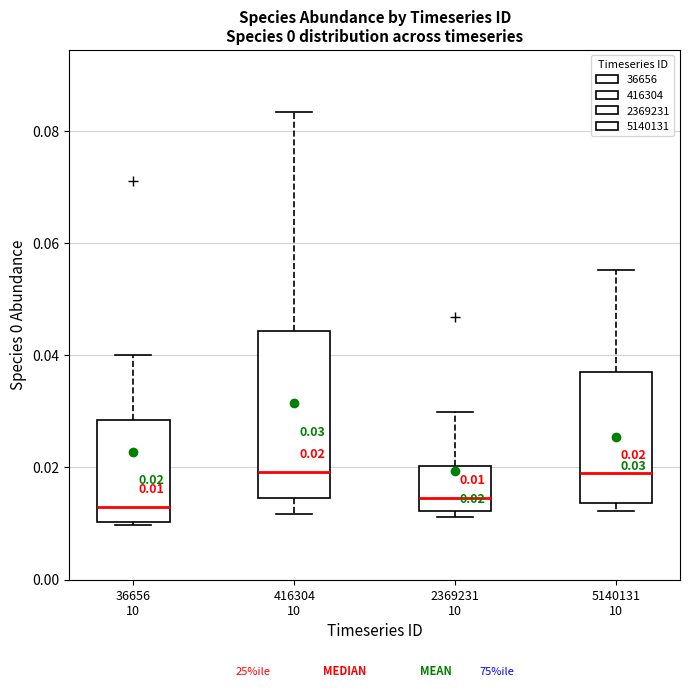

Which box is the tallest, from its lower edge to its upper edge?

416304 10